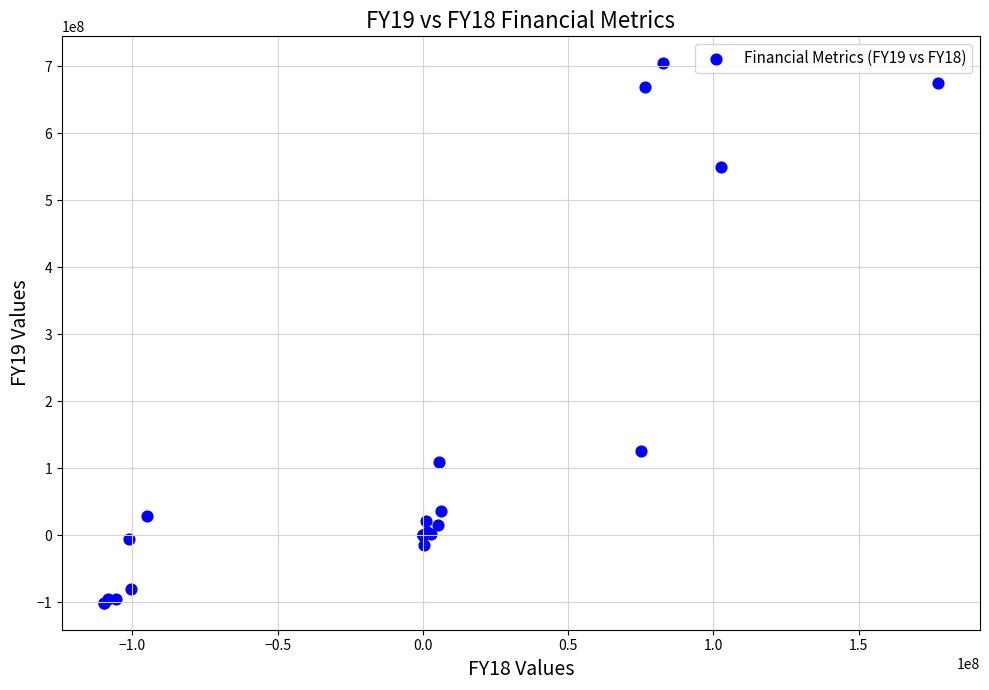

What Y value in the scatter plot is closest to 301621114?

125665156.0